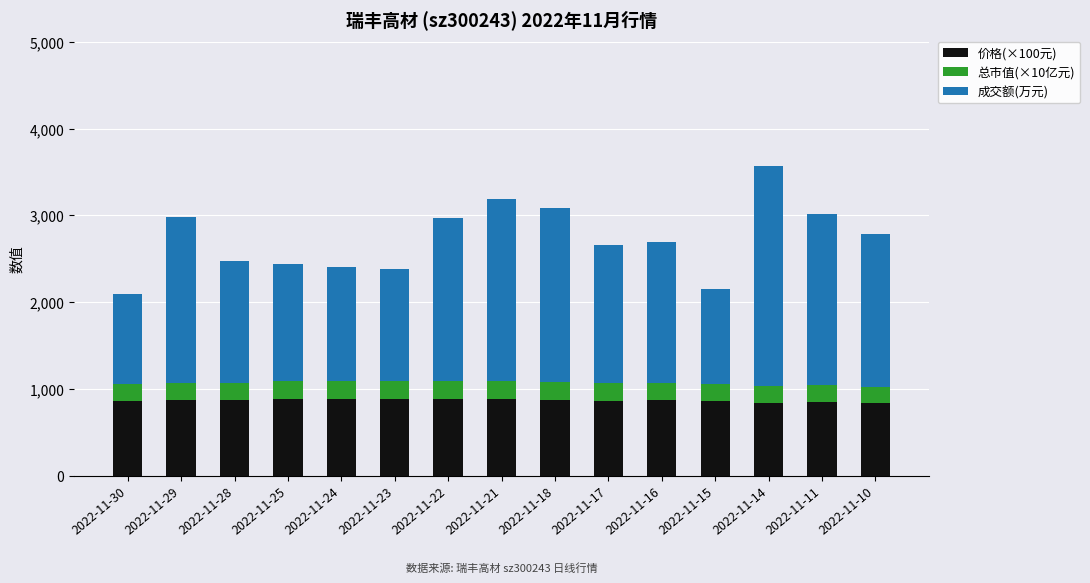

What is the sum of the 价格(×100元) values at 2022-11-28 and 2022-11-18?

1742.0